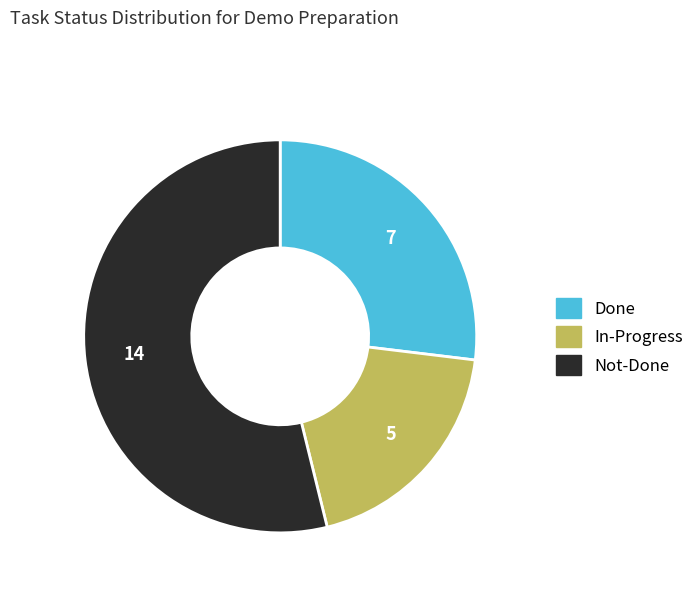

The Done slice represents 14% of the pie. True or false?

False